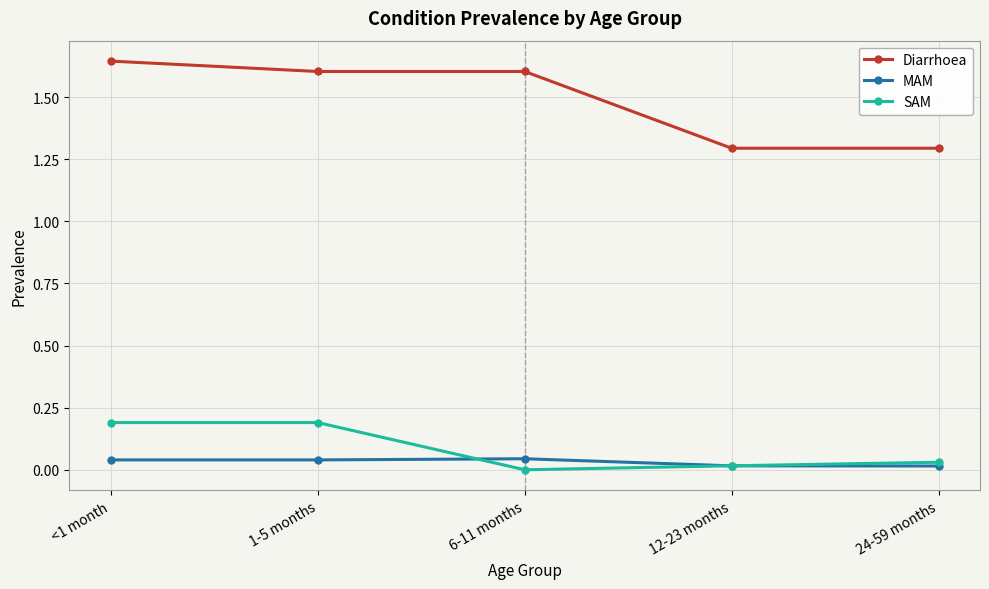

True or false: Diarrhoea has more than 1 points higher than both neighbors.

False